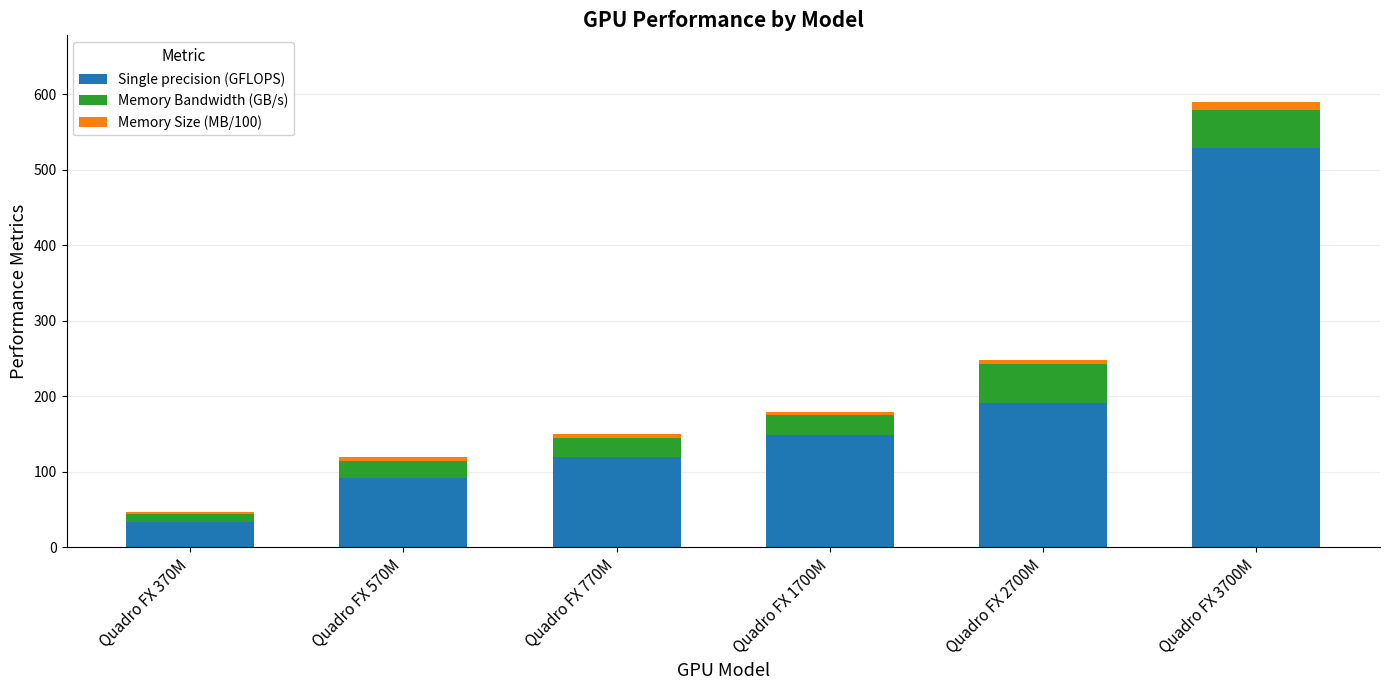

True or false: Single precision (GFLOPS) has a value of 528.0 at Quadro FX 3700M.

True